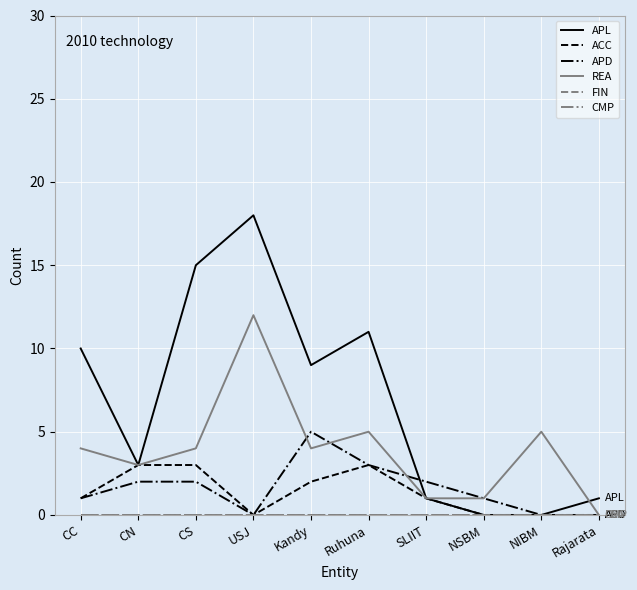

Is this an area chart (filled region under the line)?

No